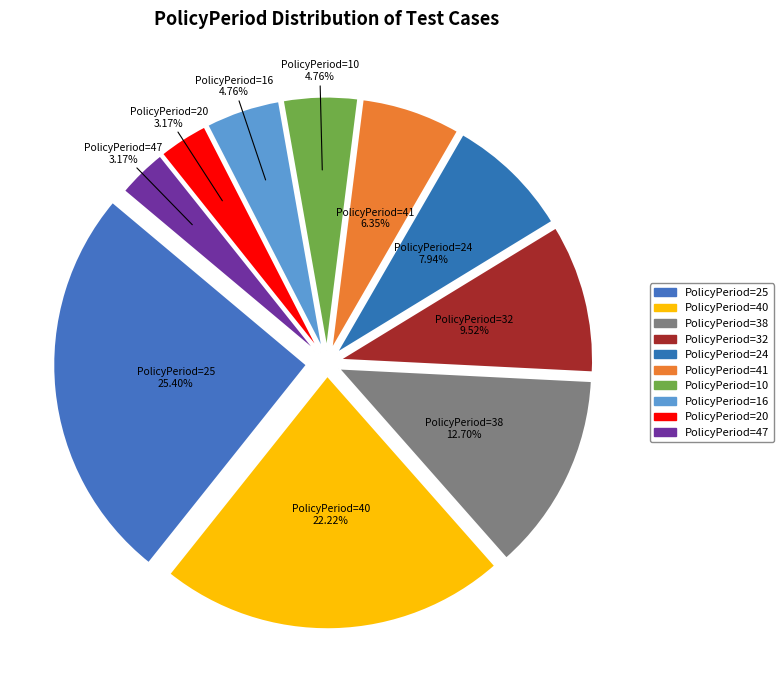

Is there any slice that represents more than half of the pie?

No